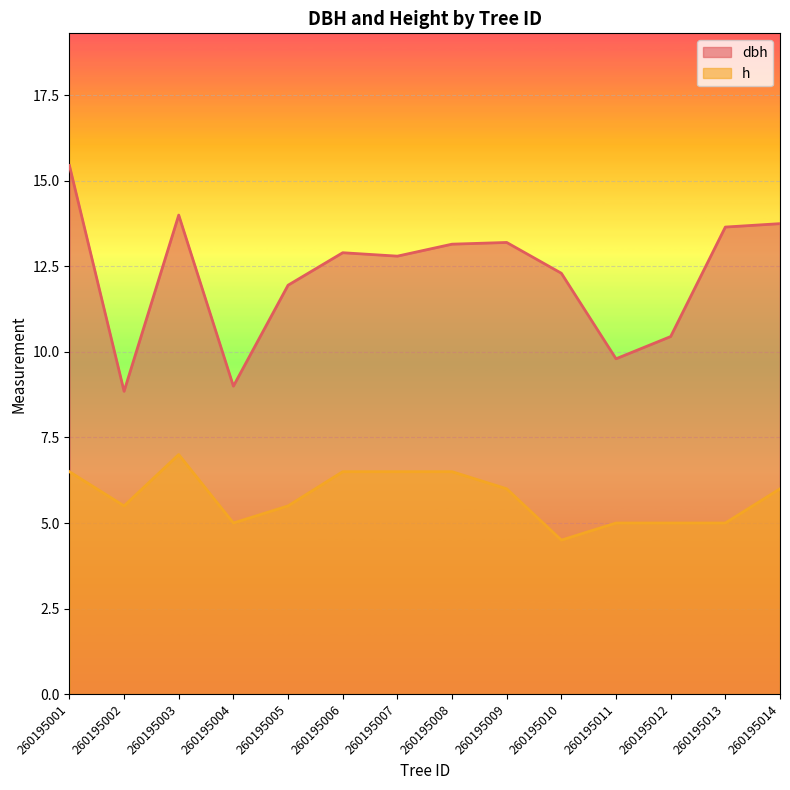

Rank the series by their average value, from highest to lowest.

dbh, h